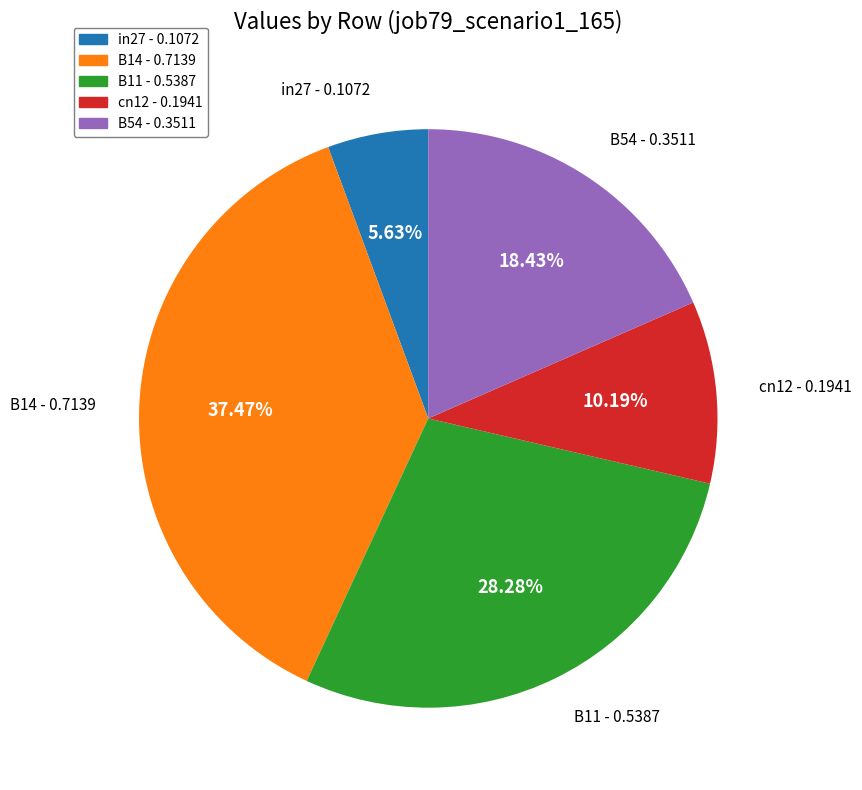

What percentage is the in27 slice, to the nearest percent?

6%